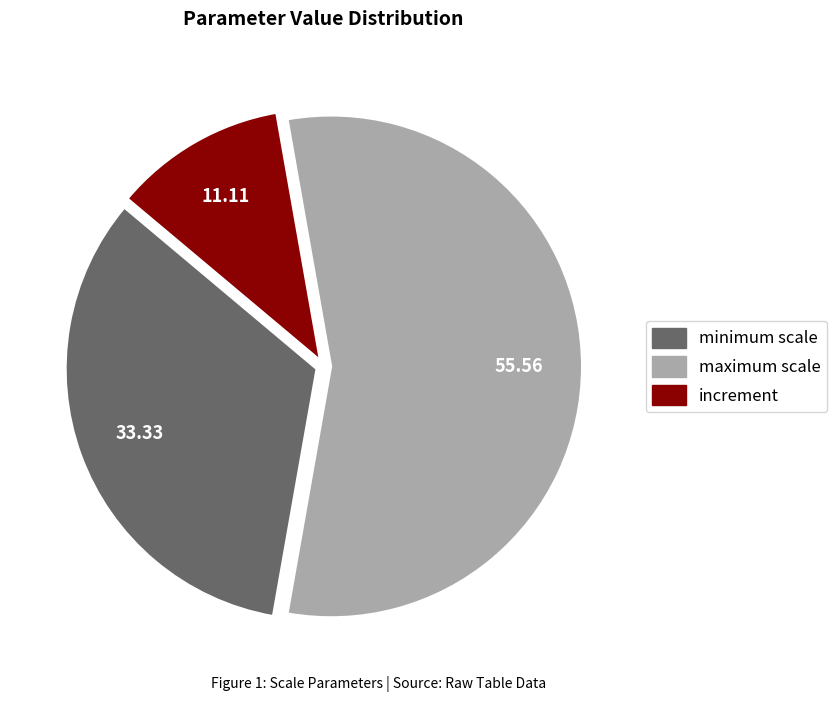

Is the sum of increment and maximum scale greater than half?

Yes